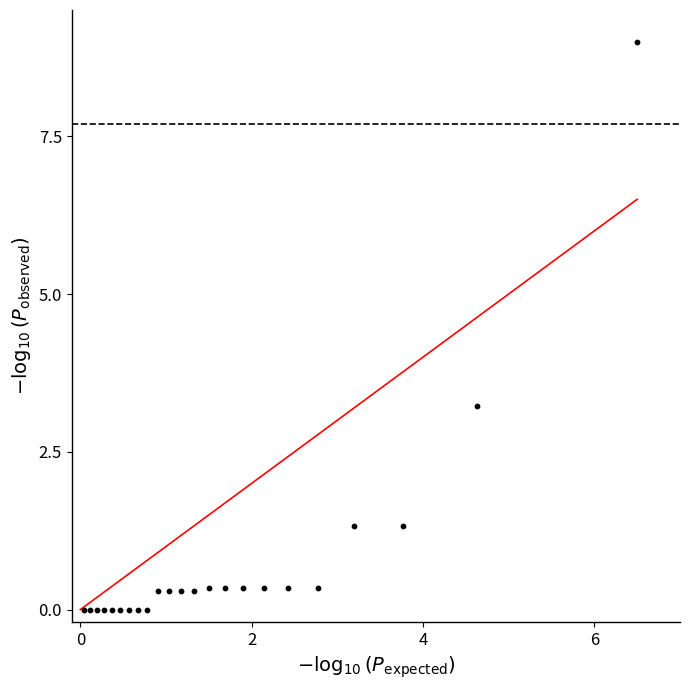

What is the range of X values (max minus min)?

6.5